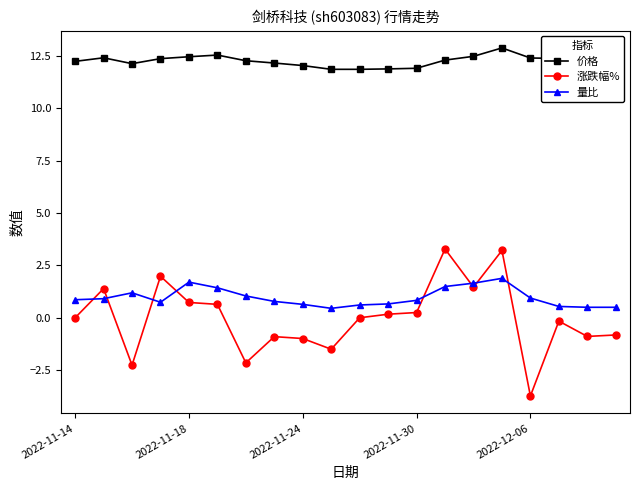

How many distinct data groups are displayed?

3